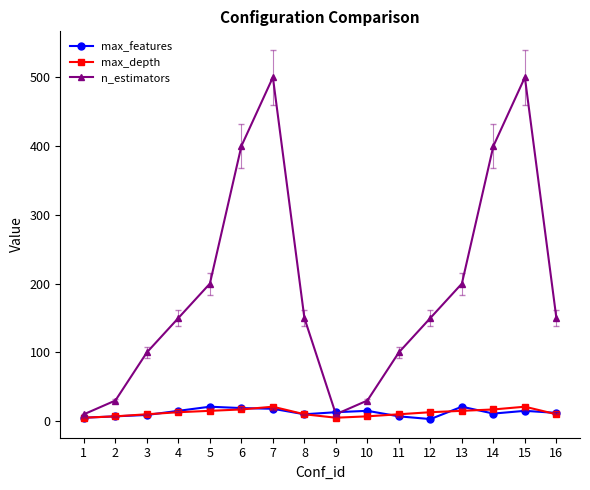

How many data points in max_depth are less than 13?

8